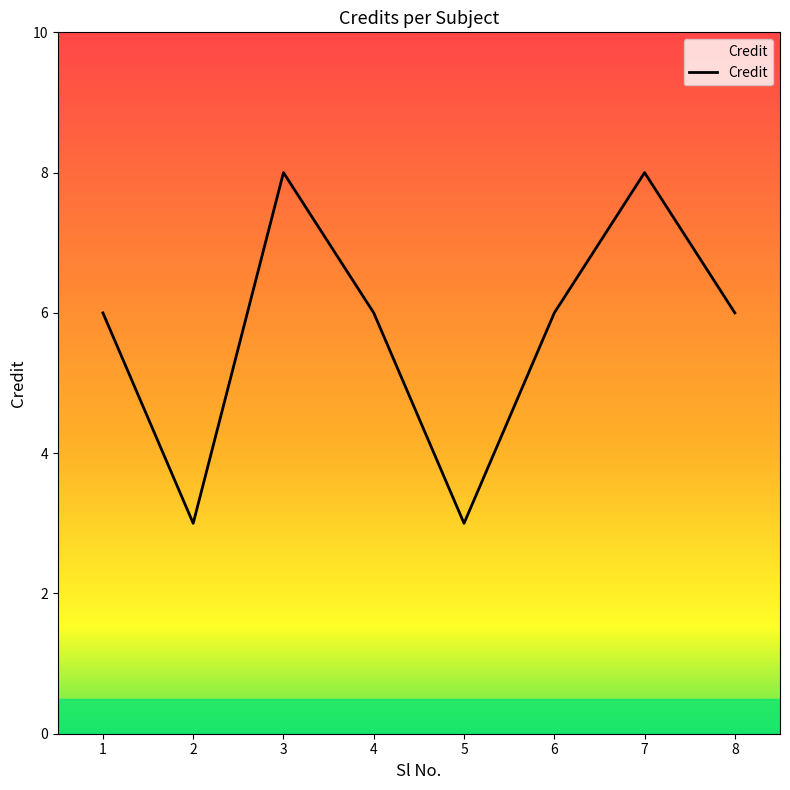

What is the difference between the maximum and minimum values?

5